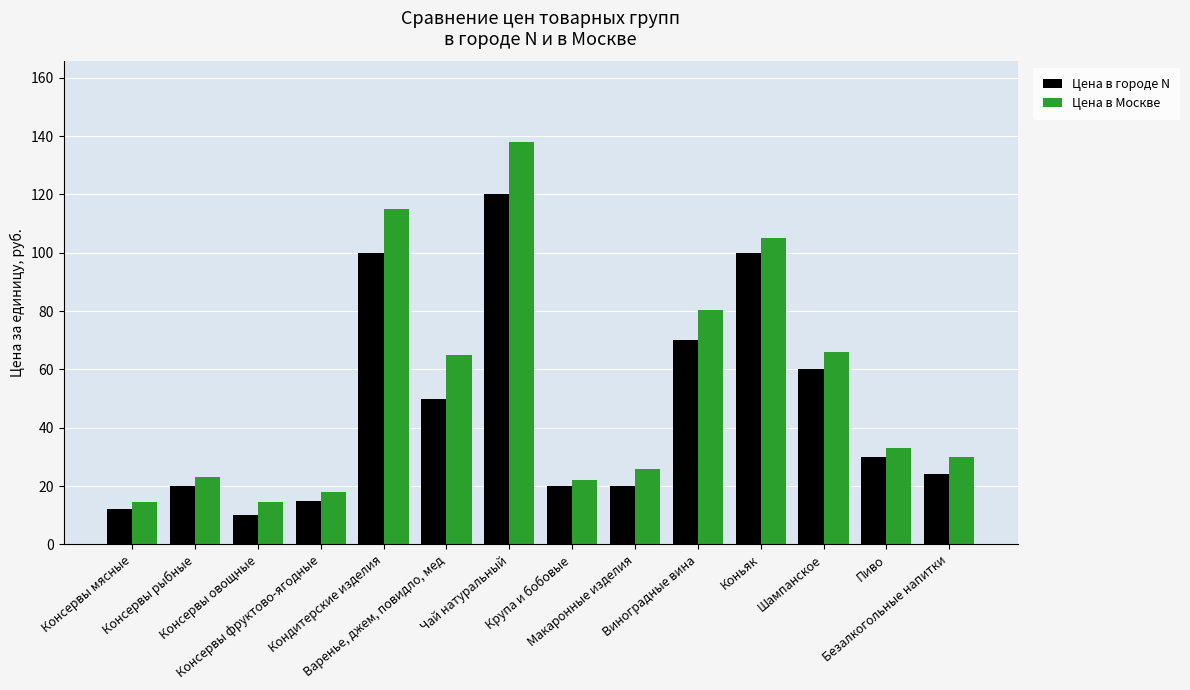

Does the chart contain stacked bars?

No